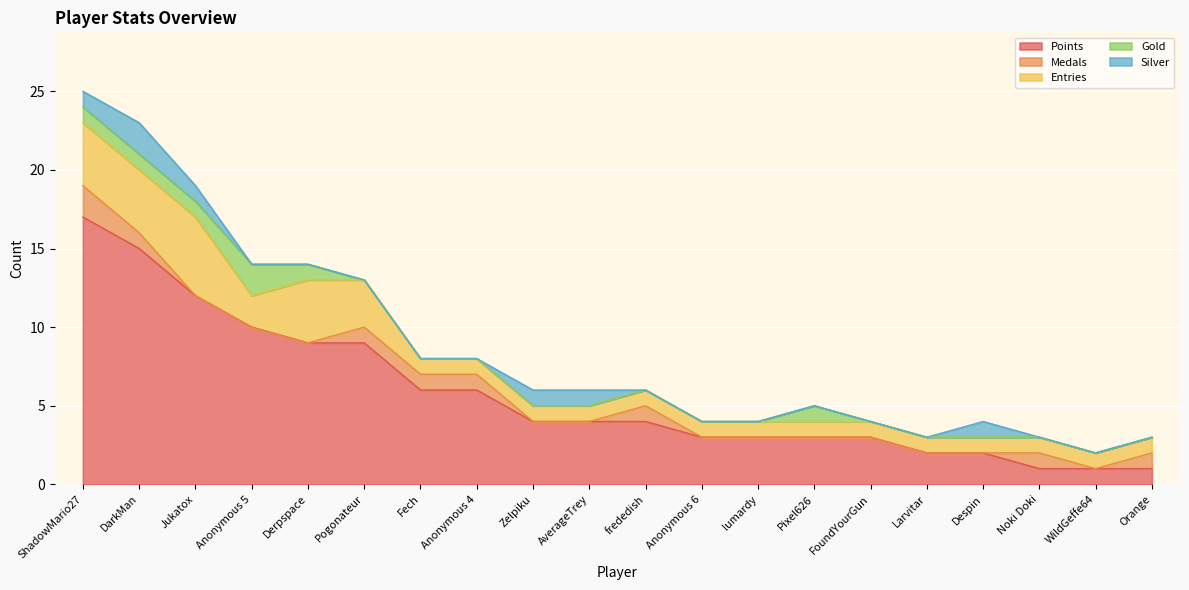

True or false: Silver has a value of 2 at DarkMan.

True